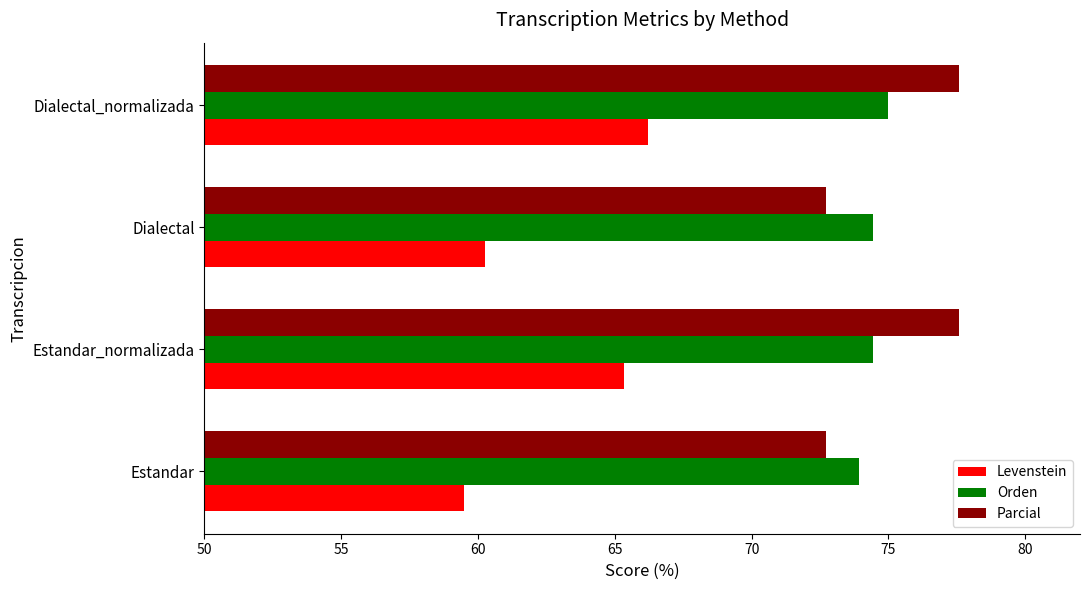

At which category does the chart reach its minimum across all series?

Estandar